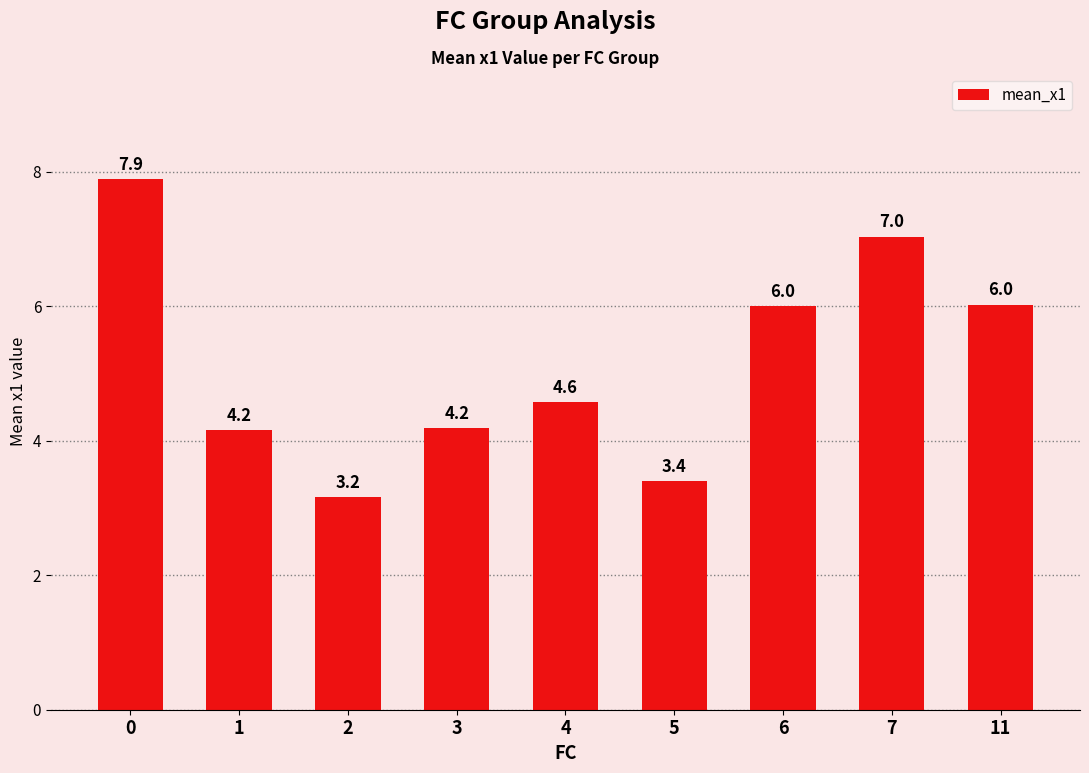

At which label is the value closest to 5?

4